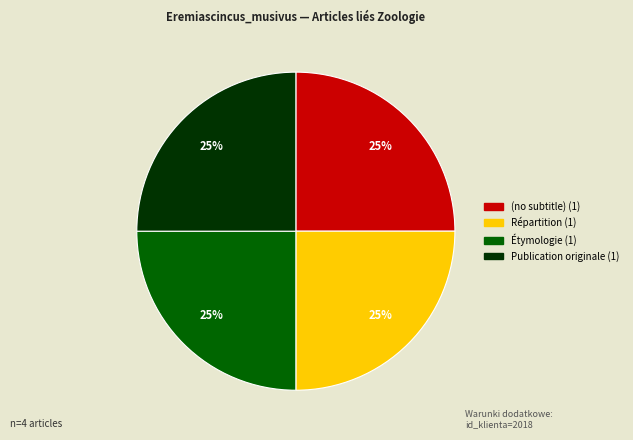

Is there a majority slice in this chart?

No